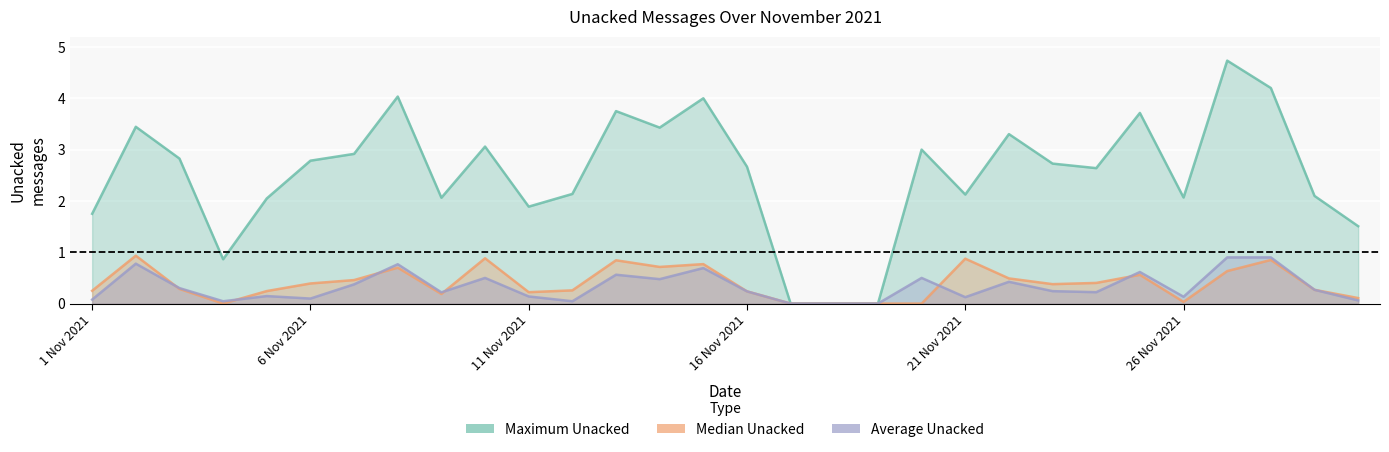

True or false: Maximum Unacked and Median Unacked intersect in this chart.

False